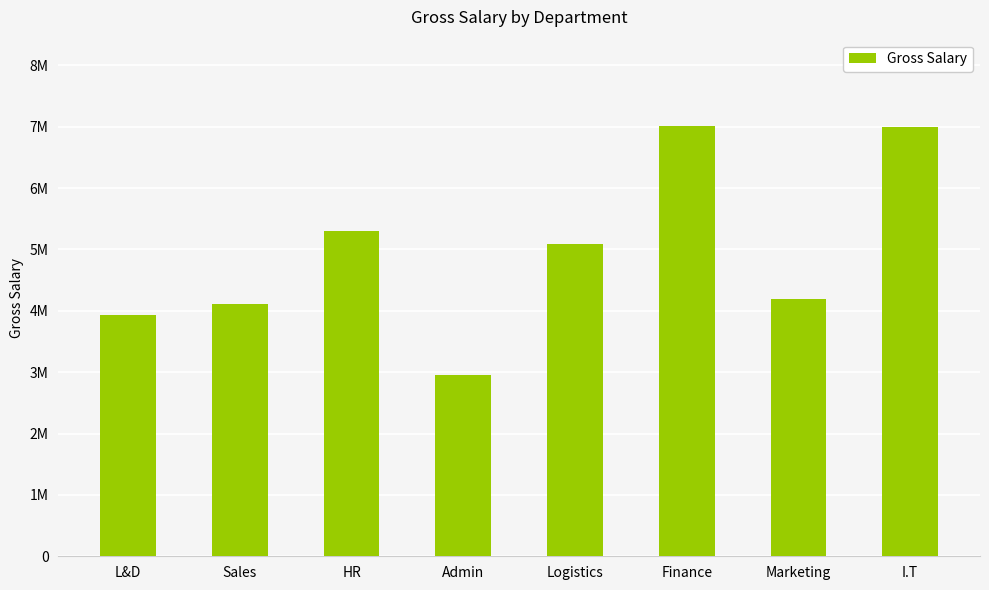

Which label corresponds to the smallest value in the chart?

Admin